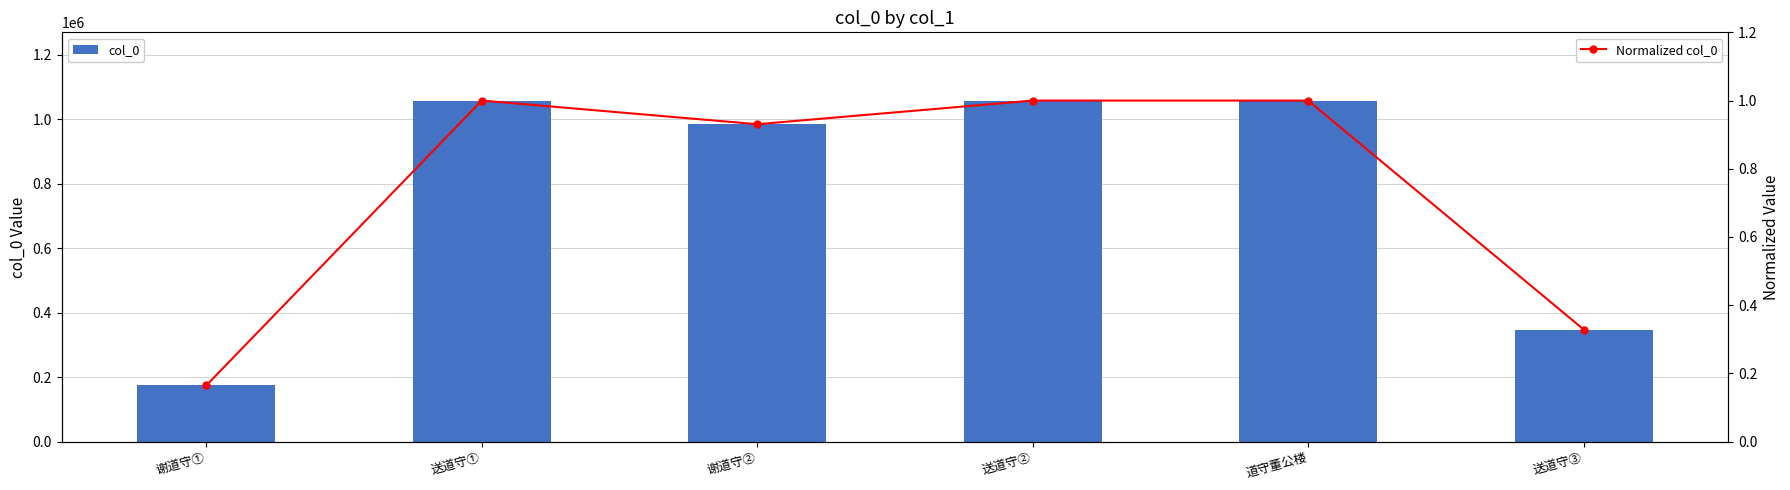

Between 送道守② and 送道守③, which series saw the biggest shift?

col_0